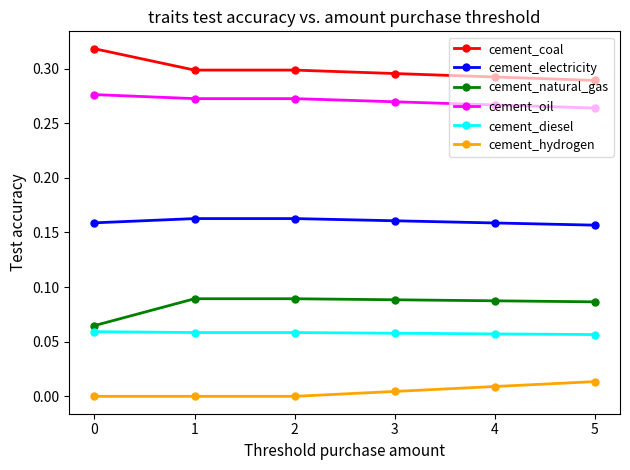

Is this an area chart (filled region under the line)?

No